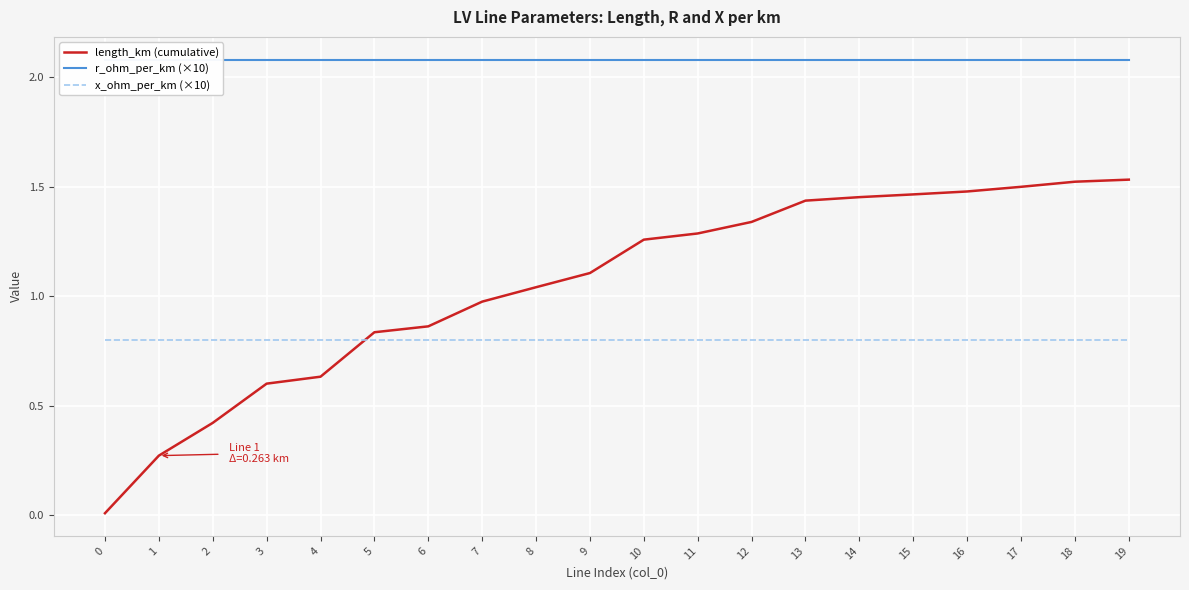

True or false: x_ohm_per_km (×10) has more than 0 interior local peaks.

False